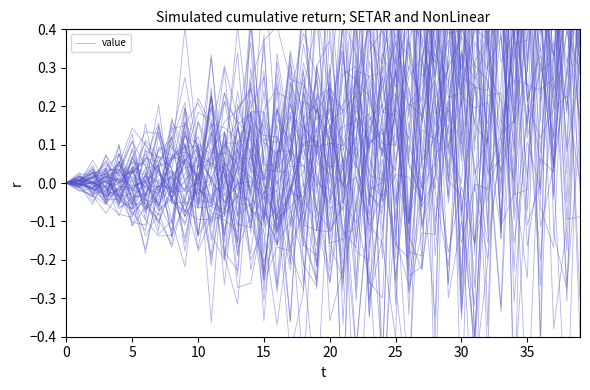

True or false: the data has more than 0 interior local peaks.

True